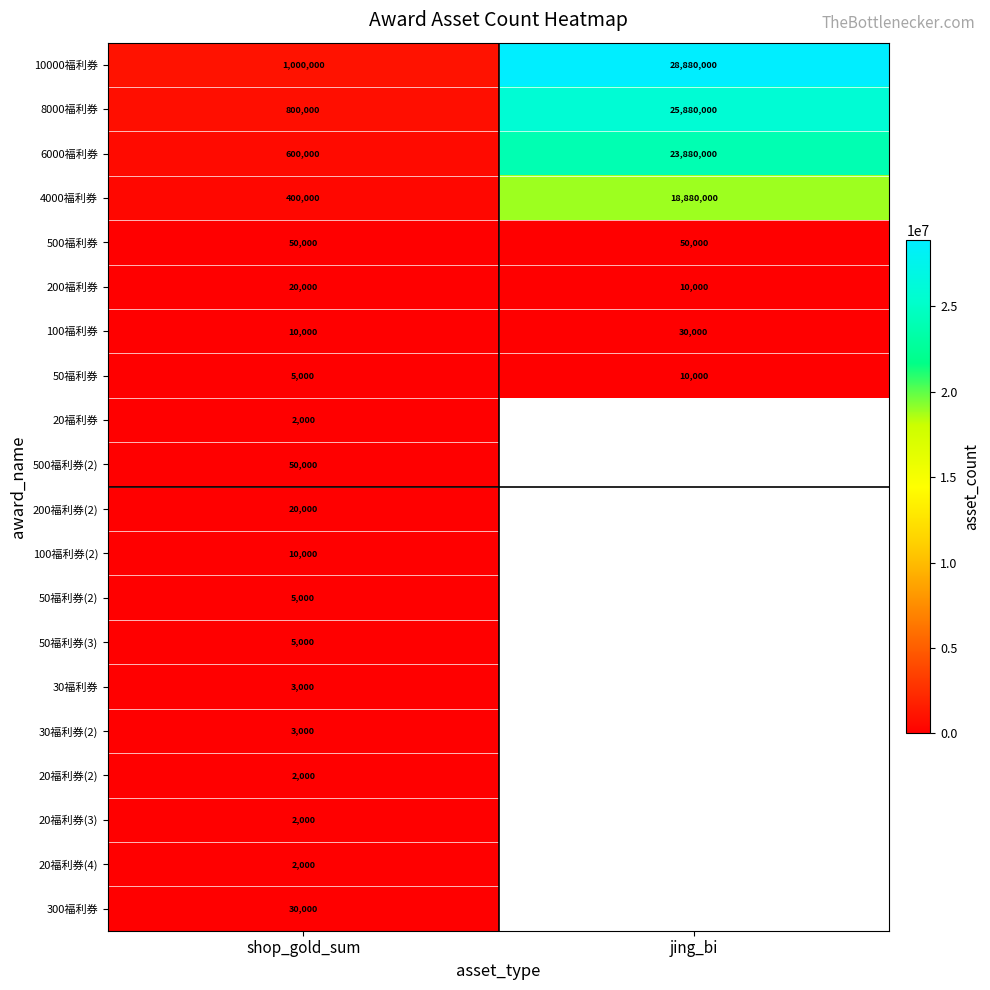

What is the difference between the highest and lowest values at shop_gold_sum?

998000